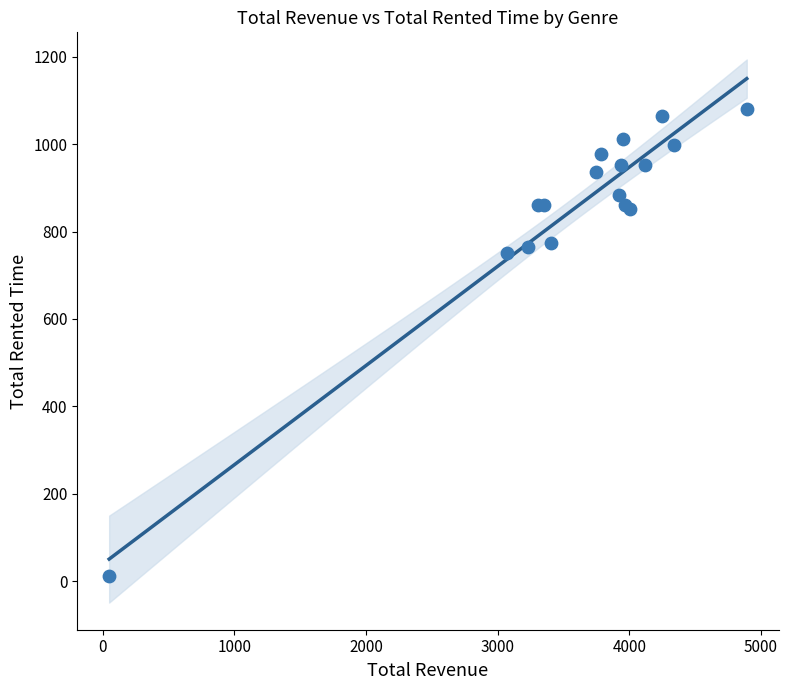

What Y value in the scatter plot is closest to 546?

750